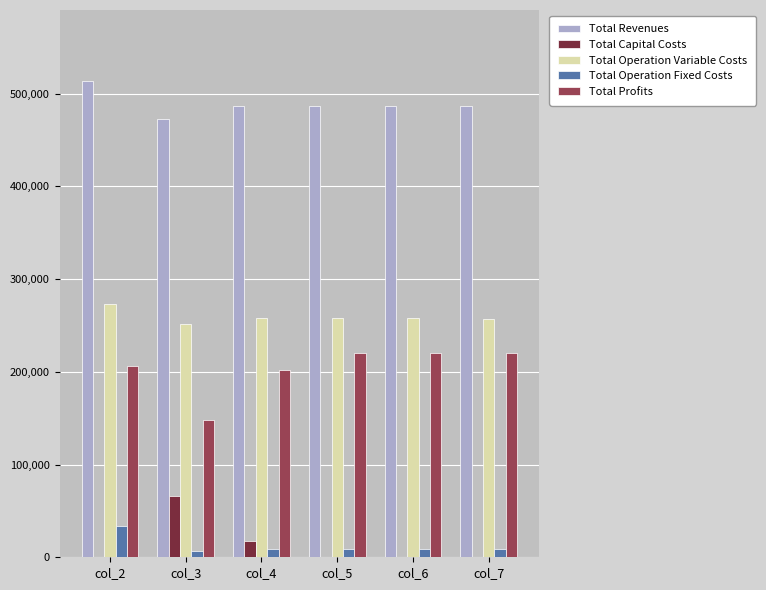

The value of Total Revenues at col_6 is 270606.4. True or false?

False